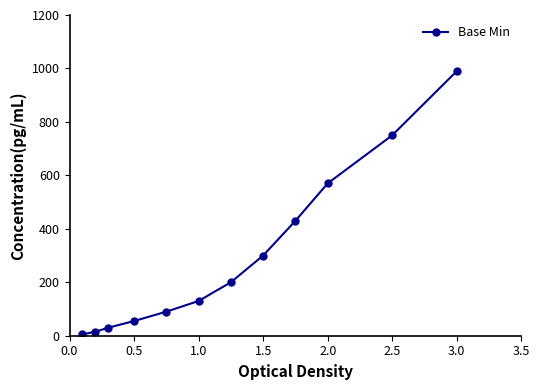

True or false: the data has more than 1 interior local peaks.

False